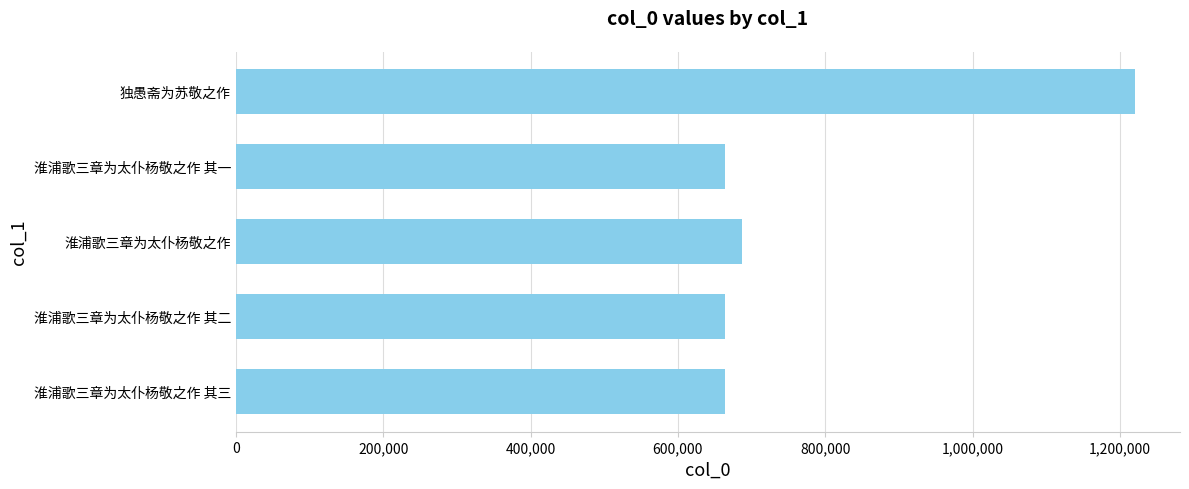

What is the change in value from 淮浦歌三章为太仆杨敬之作 其二 to 独愚斋为苏敬之作?

+555634